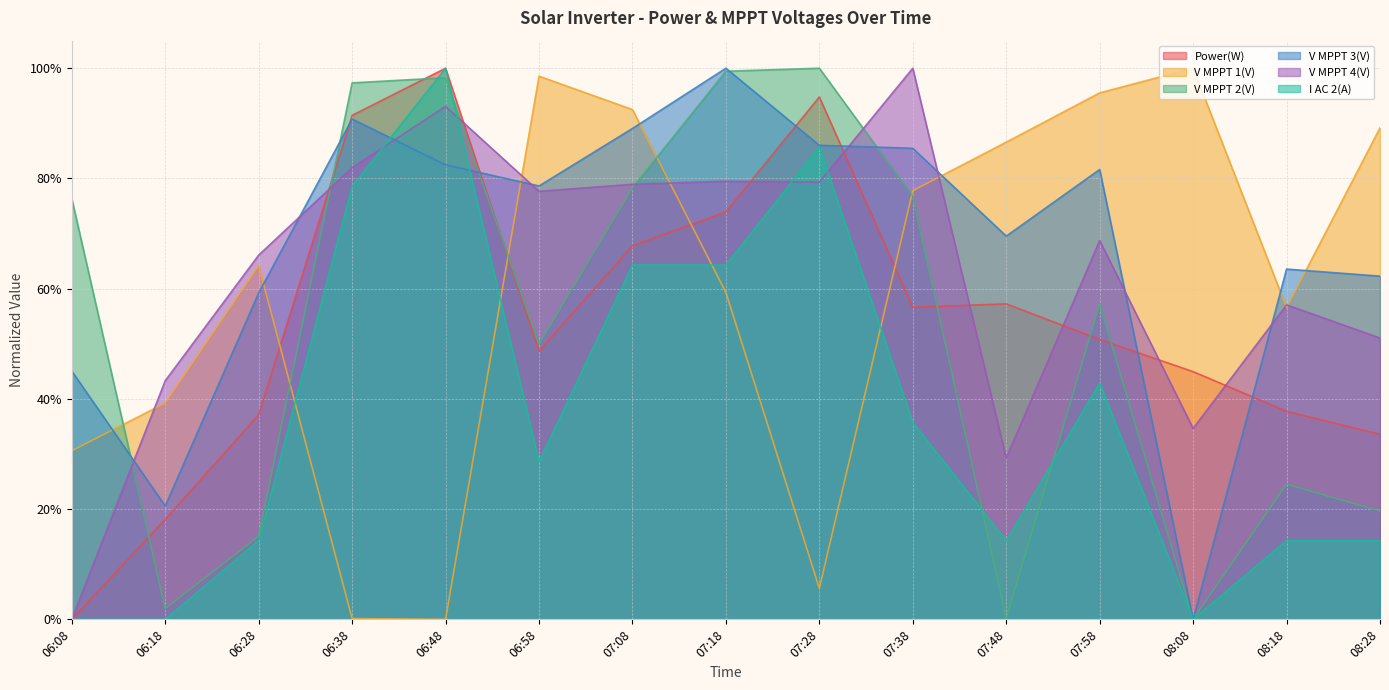

Which series ends up on top after the final intersection of Power(W) and V MPPT 1(V)?

V MPPT 1(V)